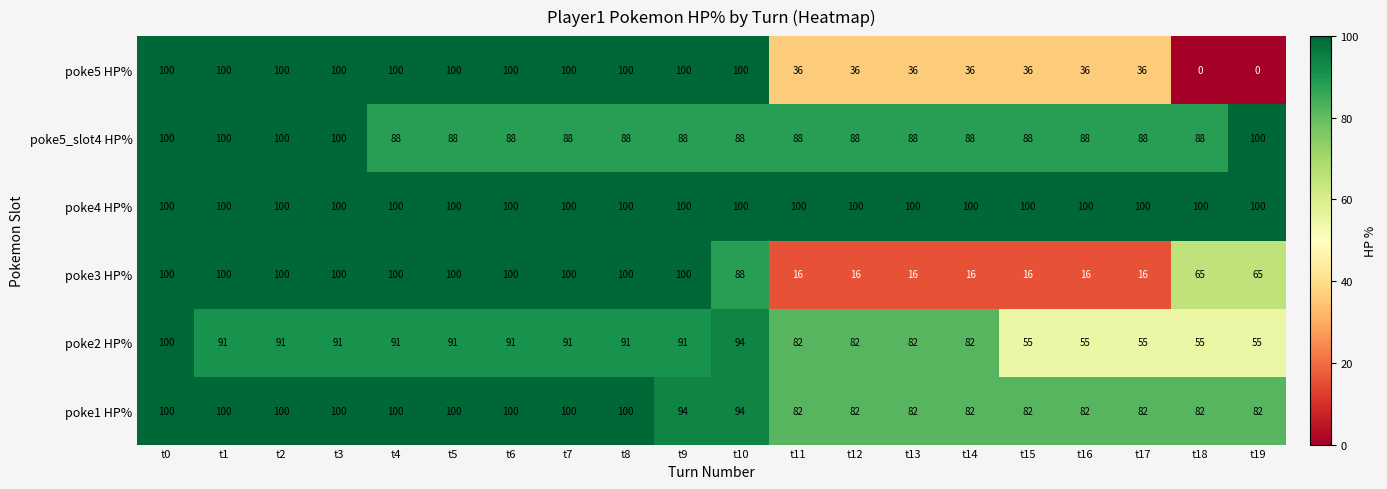

What is the difference between the maximum and minimum values in the poke5 HP% series?

100